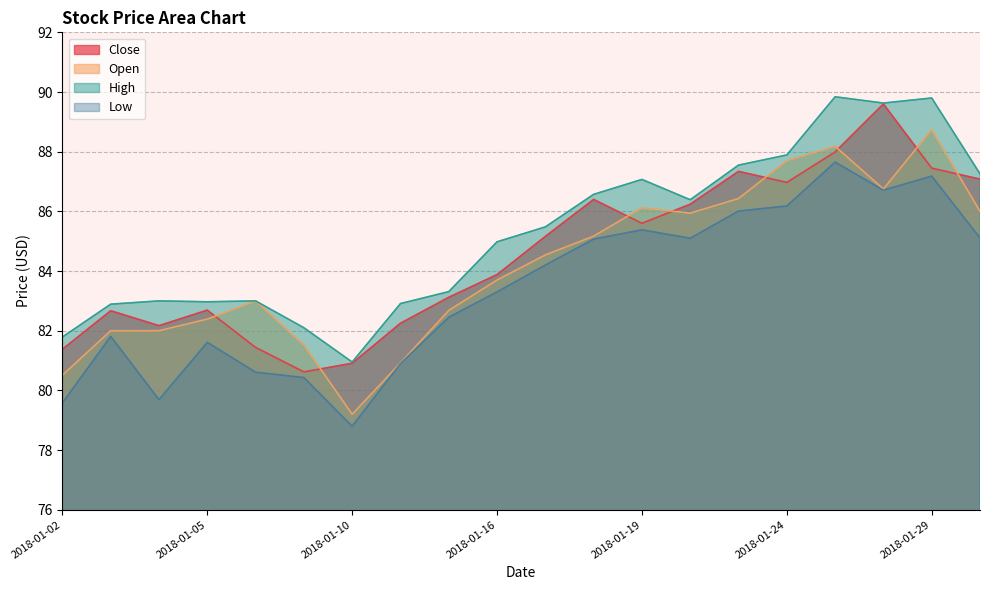

At which label does Close reach its peak?

2018-01-26